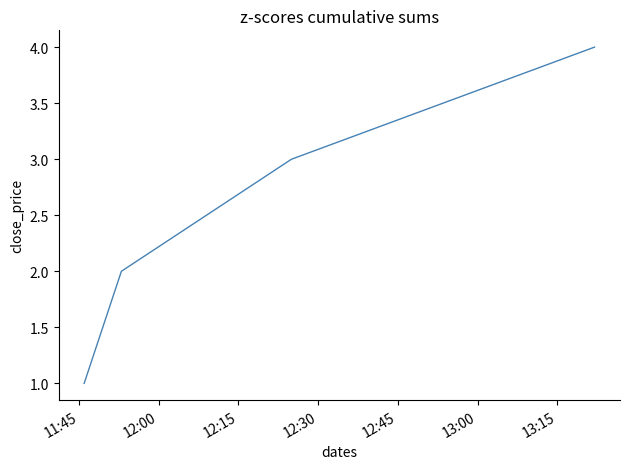

What is the smallest value displayed?

1